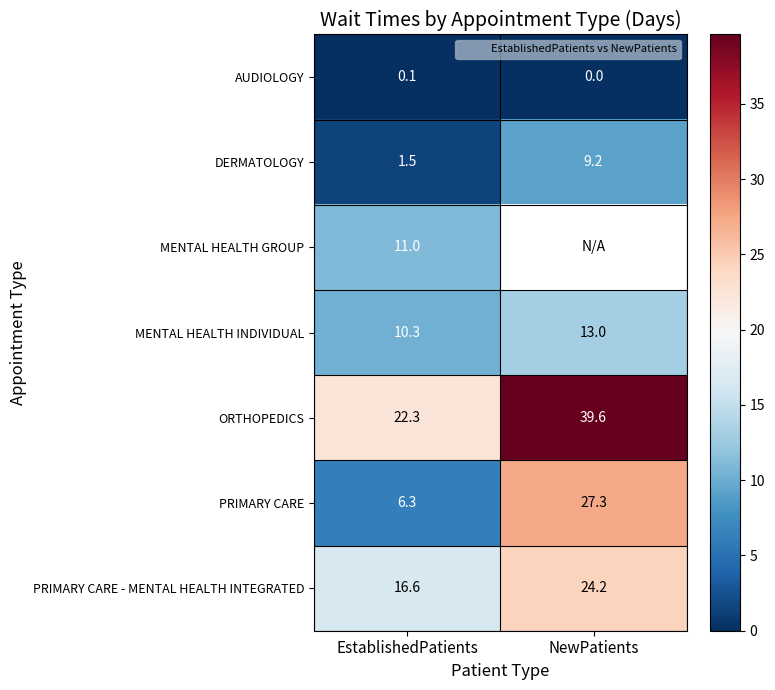

Which category has the highest value in the ORTHOPEDICS series?

NewPatients